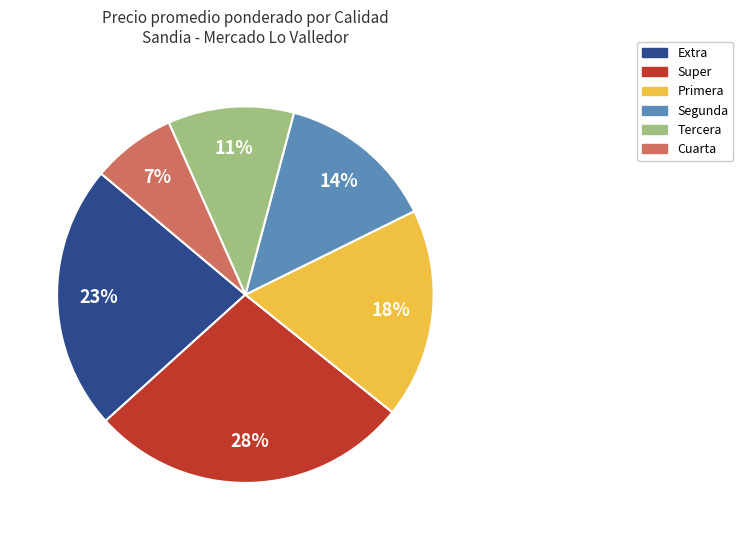

Is Cuarta the majority of the pie?

No